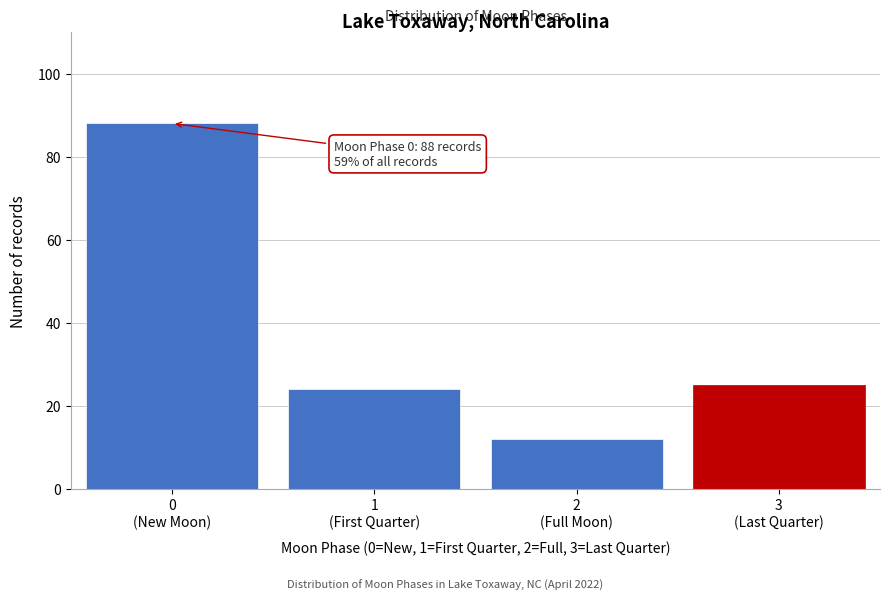

Reading right to left, transcribe all the data shown in this chart.

25	12	24	88